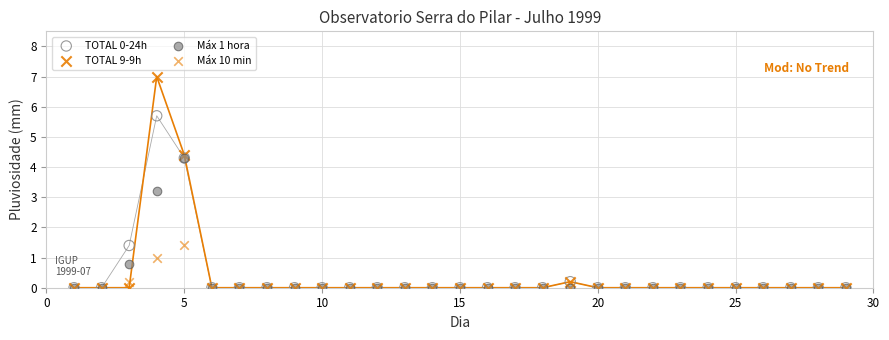

Across all series, what Y value is closest to 3?

3.2